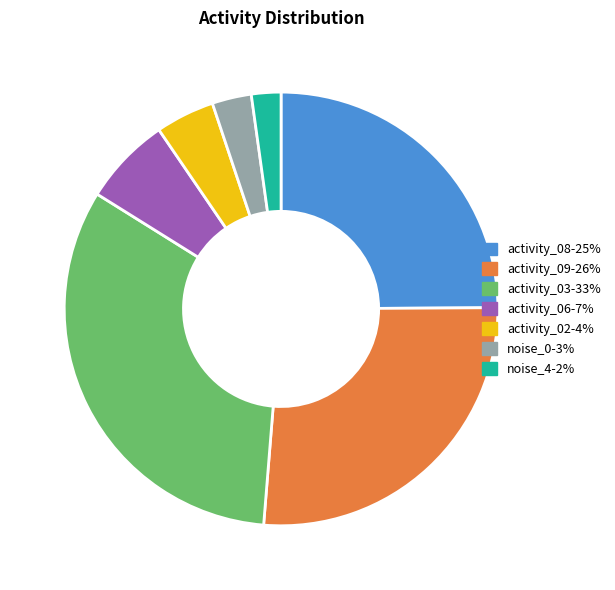

The noise_4 slice represents 2% of the pie. True or false?

True